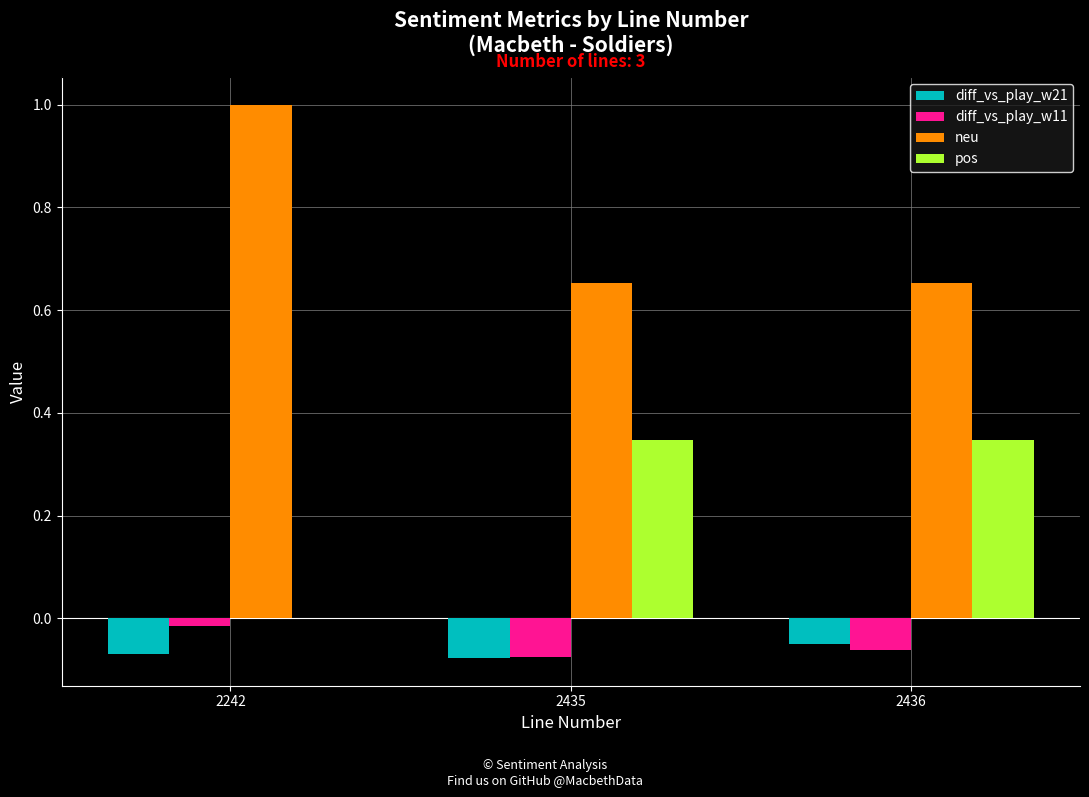

Is it true that diff_vs_play_w11 equals -0.0 at 2242?

True